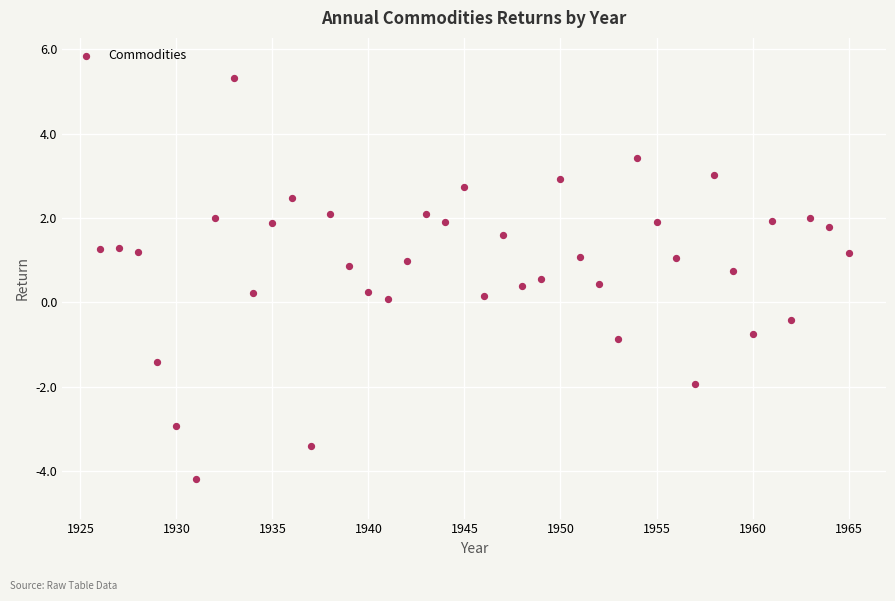

What is the range of X values (max minus min)?

39.0